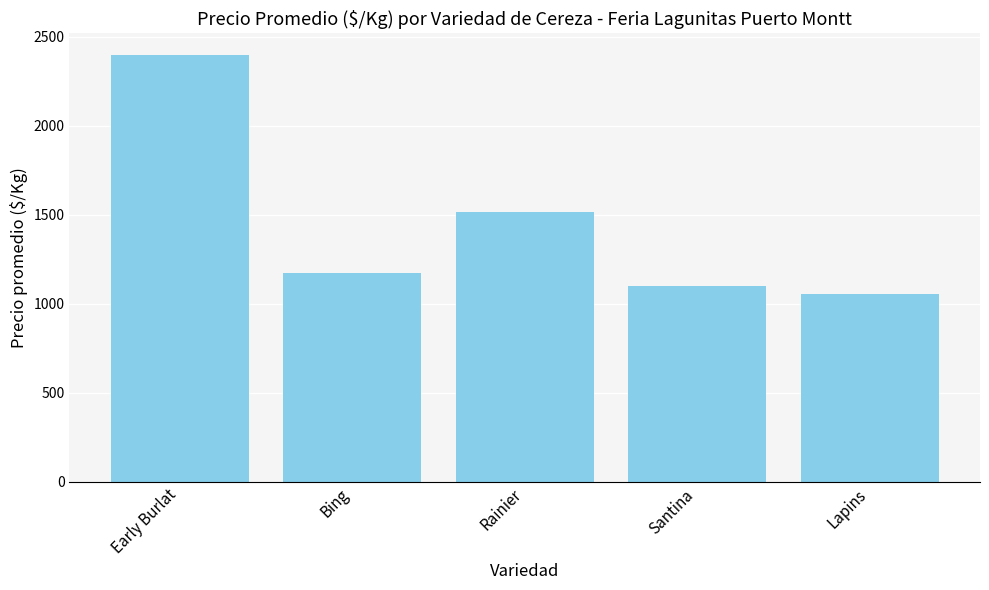

Reading right to left, list all the values displayed in this chart.

Lapins=1052	Santina=1098	Rainier=1514	Bing=1172	Early Burlat=2398